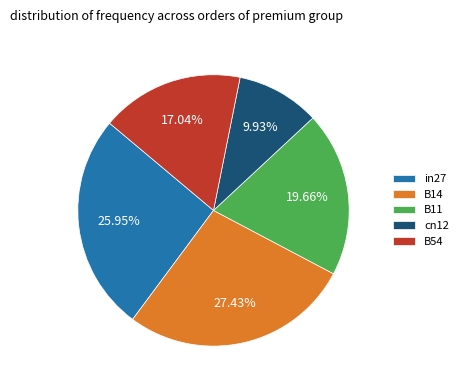

Rank the categories by value from lowest to highest.

cn12, B54, B11, in27, B14